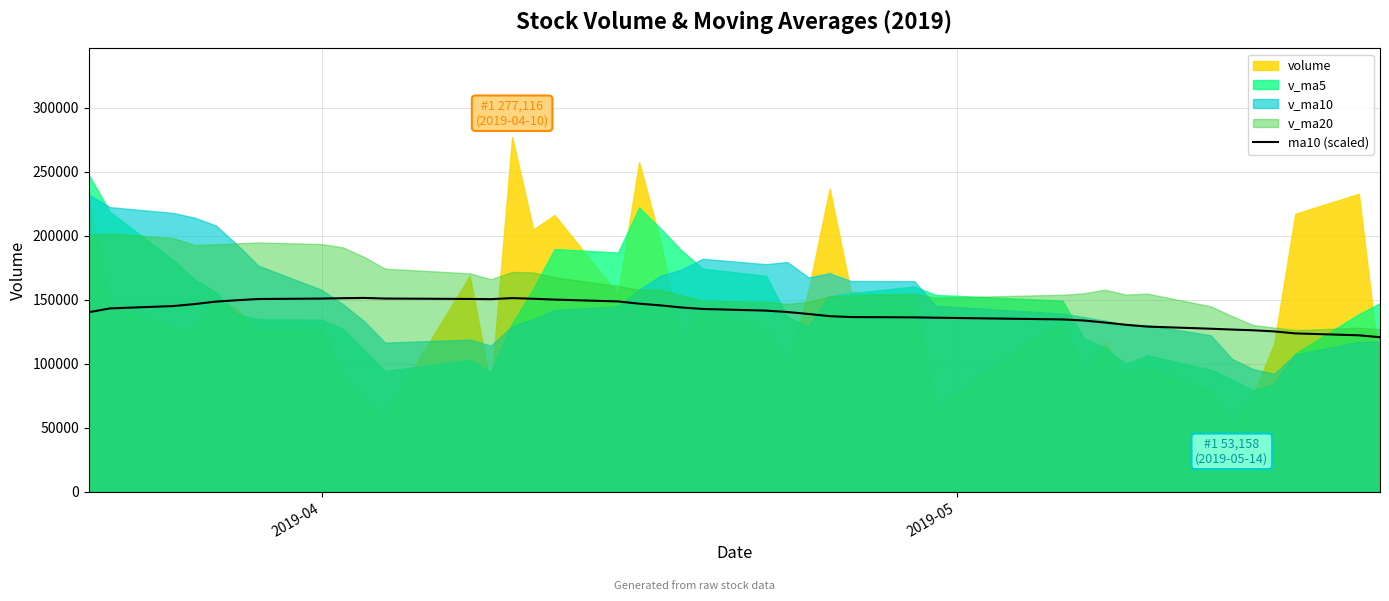

What is the lowest value of the ma10 (scaled) series?

120824.6